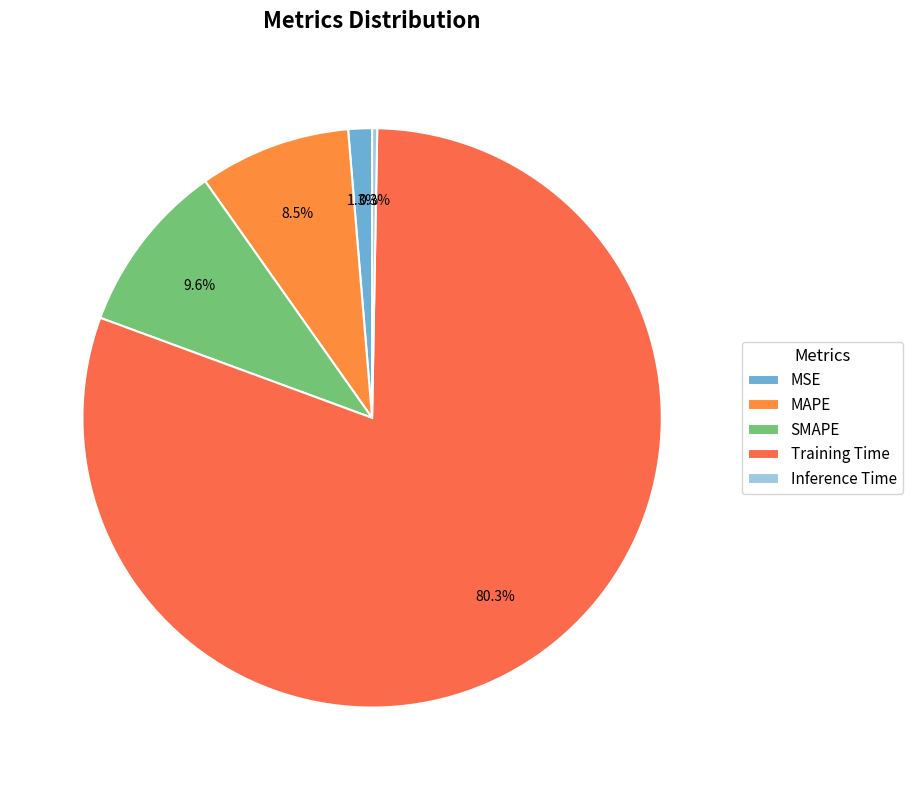

What portion of the pie excludes Training Time?

19.7%